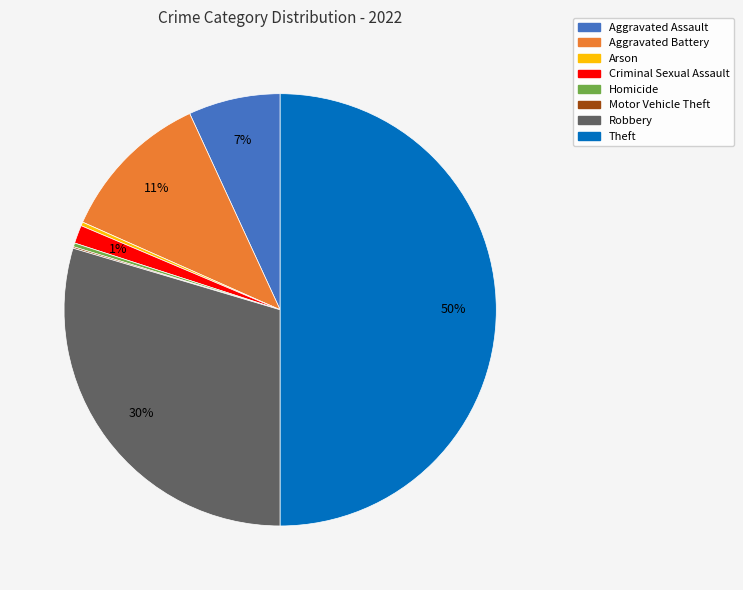

Is the sum of Criminal Sexual Assault and Arson greater than half?

No